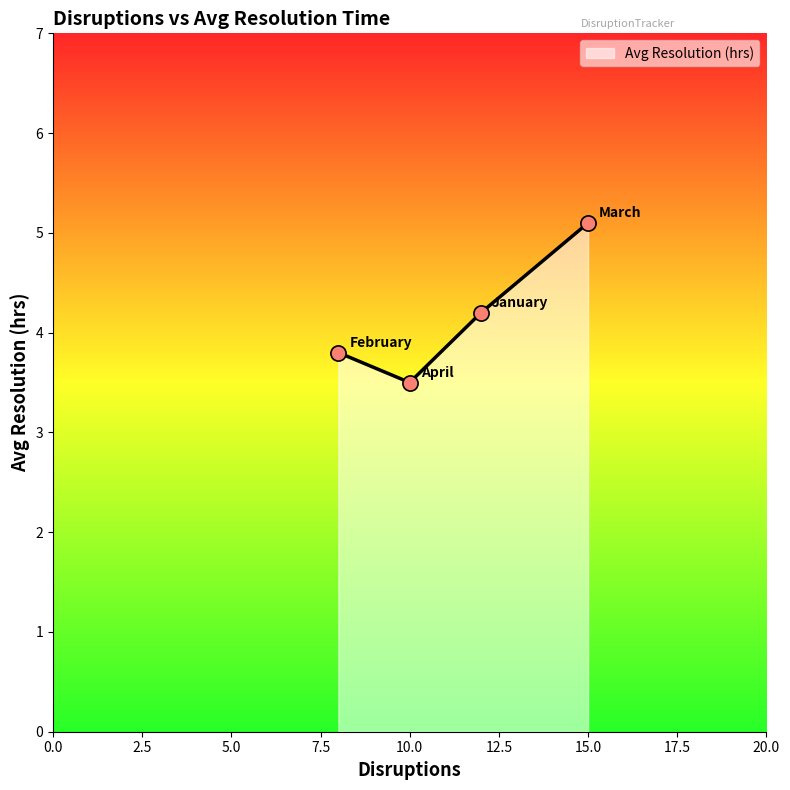

What is the difference between the second highest and second lowest values?

0.4